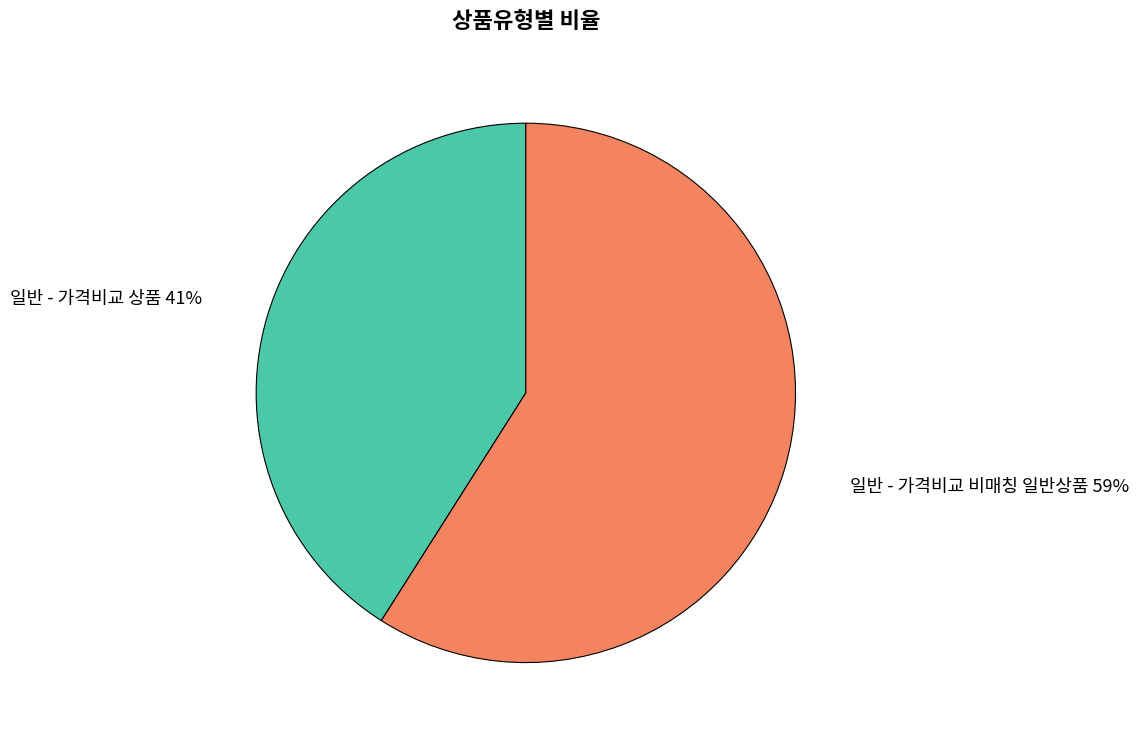

To the nearest percent, what is the average slice percentage?

50%